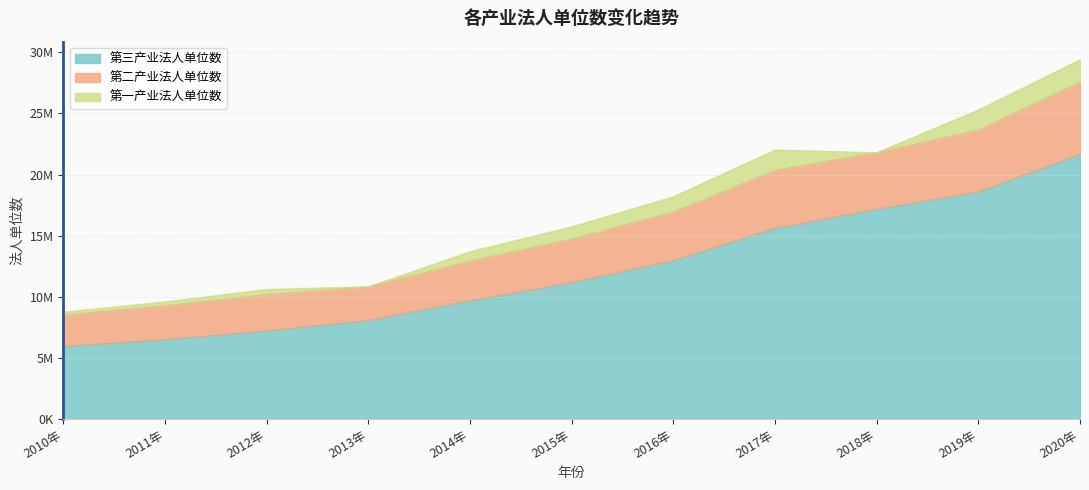

True or false: 第二产业法人单位数 and 第三产业法人单位数 intersect in this chart.

False